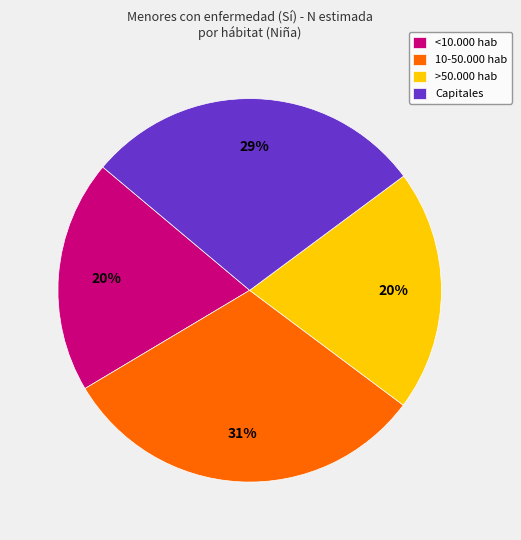

Which has a higher value, Capitales or 10-50.000 hab?

10-50.000 hab